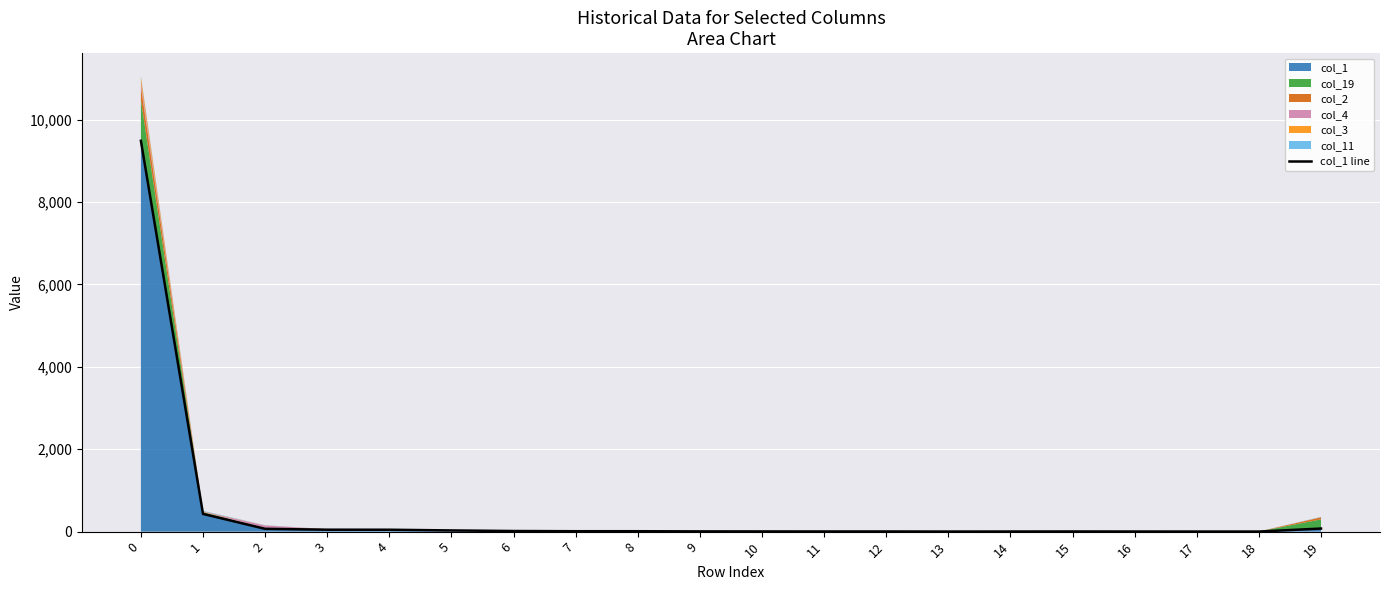

Rank the categories by value from highest to lowest.

0, 1, 19, 2, 3, 4, 5, 6, 7, 8, 9, 10, 11, 12, 15, 14, 16, 13, 17, 18